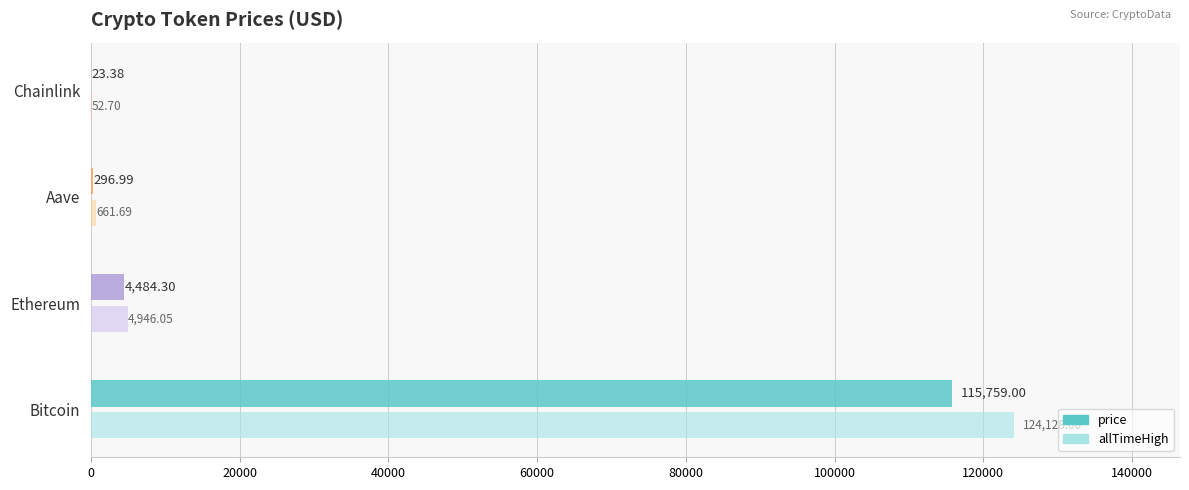

Which series changed the most between Bitcoin and Ethereum?

allTimeHigh